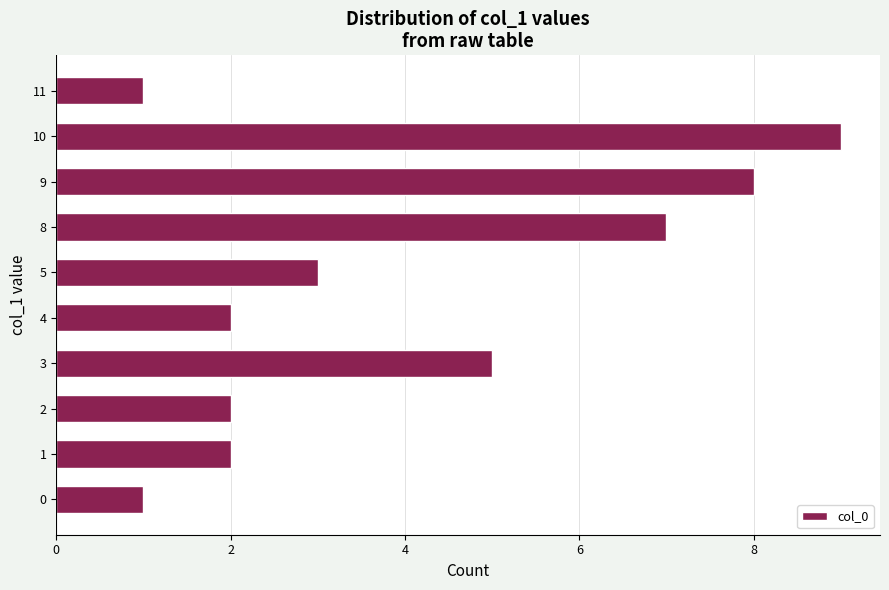

Are the bars horizontal?

Yes